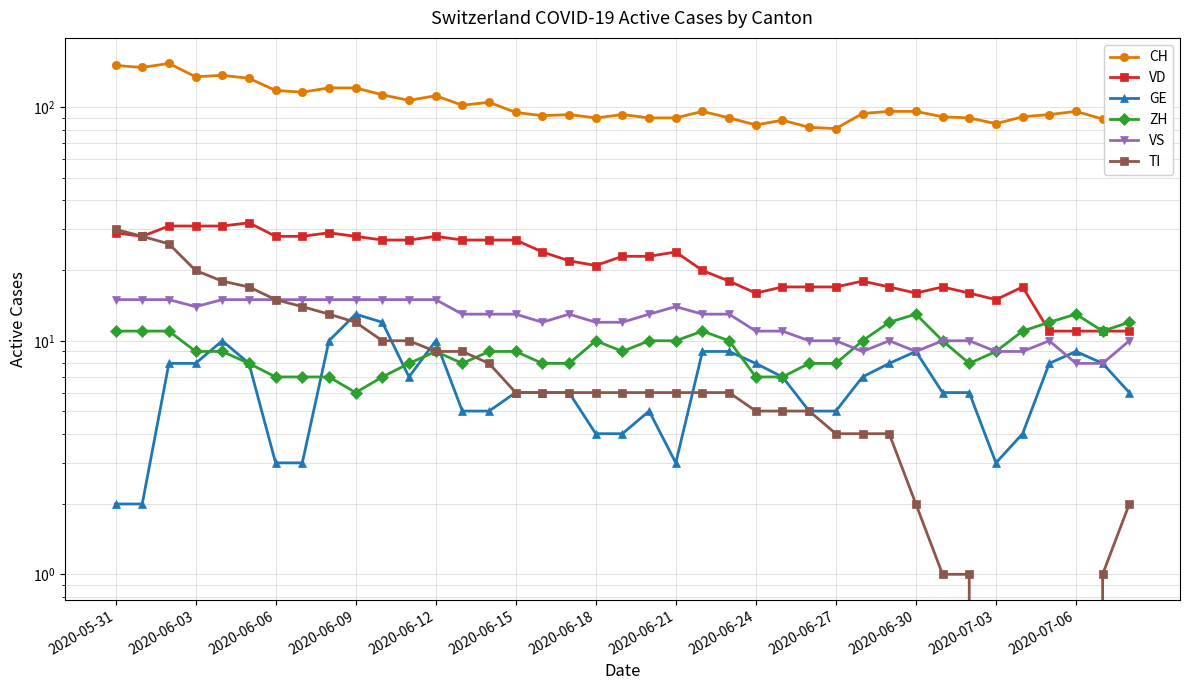

Where does the CH series first go above 95?

2020-05-31